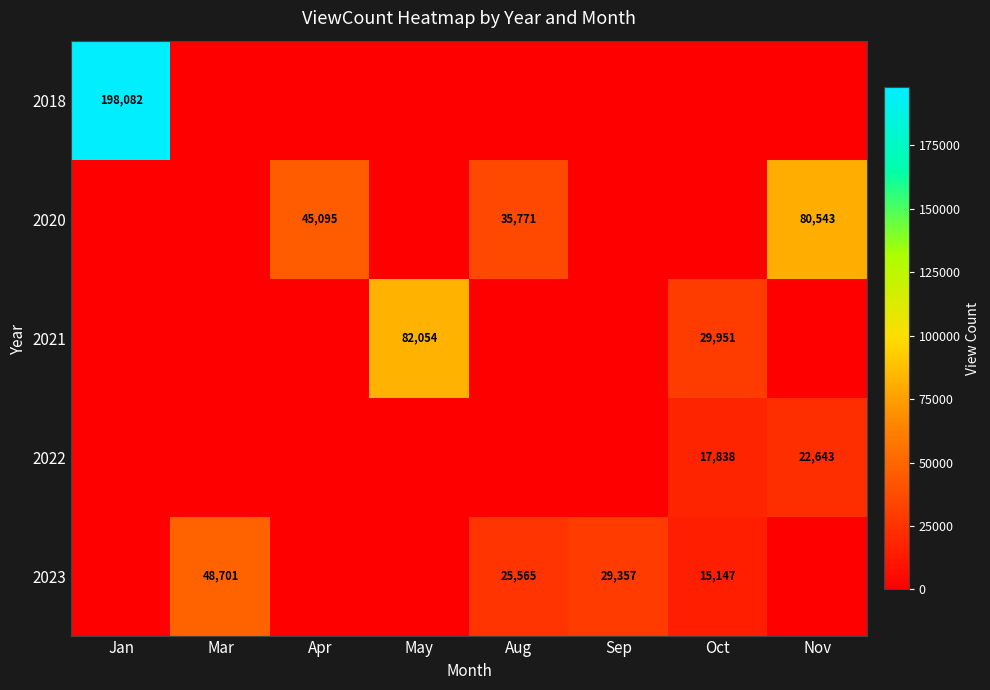

The value of 2020 at Apr is 25838. True or false?

False